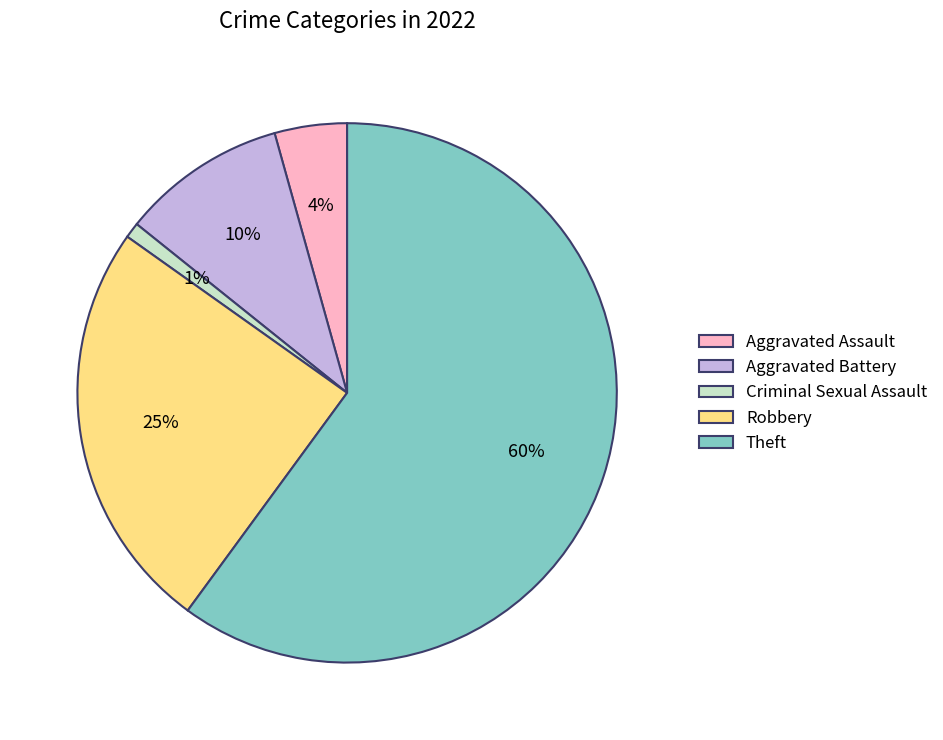

To the nearest percent, what is the average slice percentage?

20%